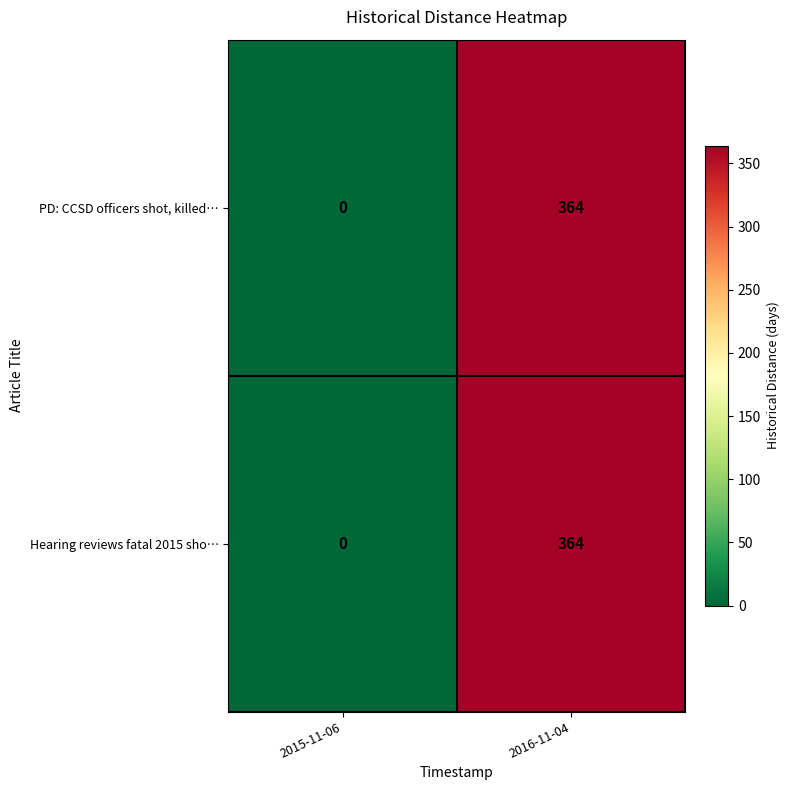

The PD: CCSD officers shot, killed… series shows 0 at 2015-11-06. True or false?

True